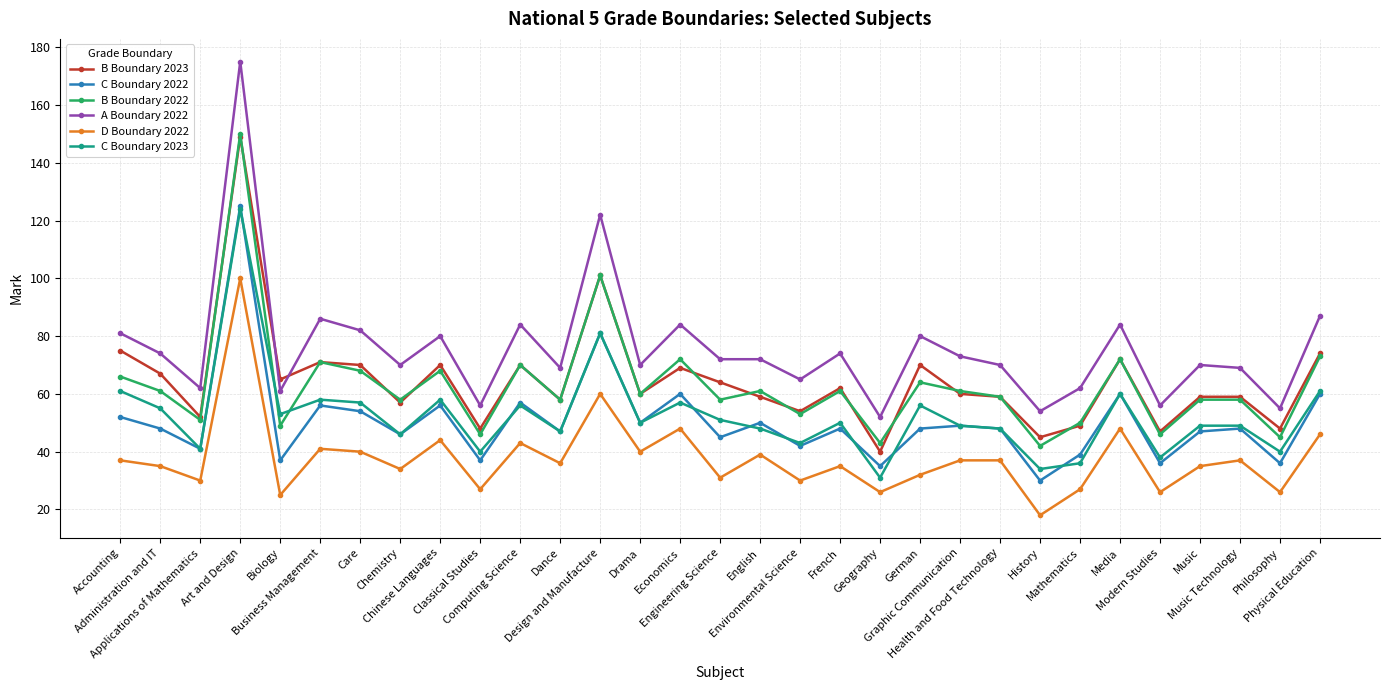

What is the value of the A Boundary 2022 point at the 16th from the left?

72